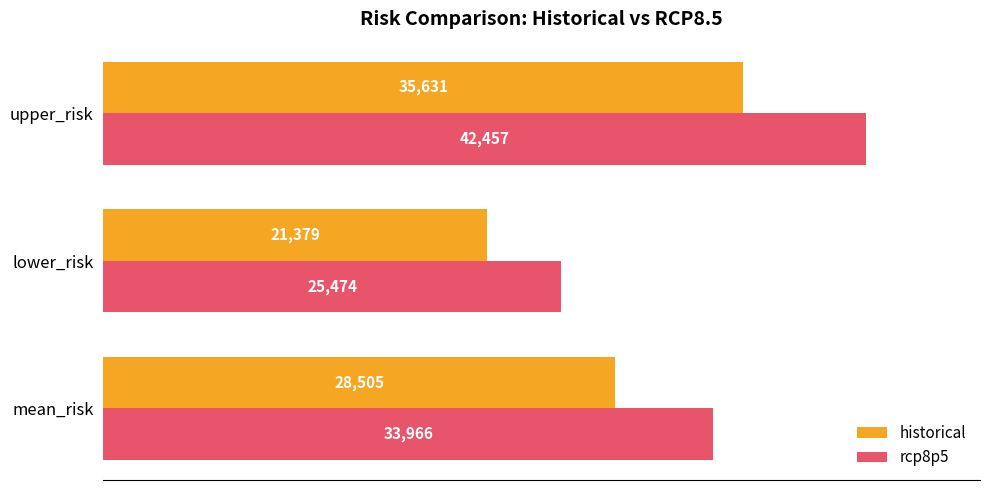

Which series changed the most between mean_risk and lower_risk?

rcp8p5